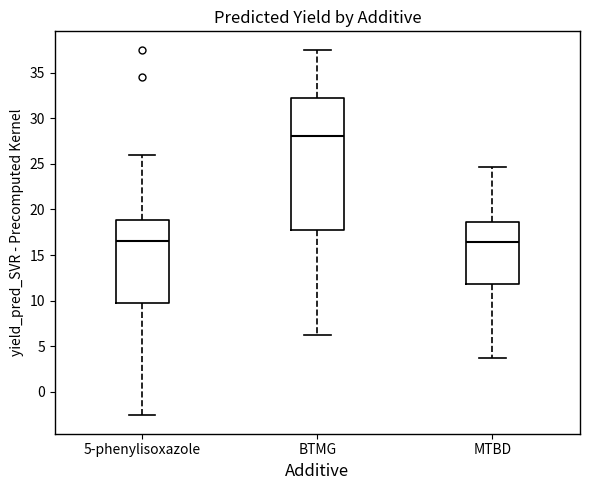

Reading left to right, transcribe this box plot: for each box, give where its median line is, the range the box spans, and where its two whiskers end, as read against the y-axis. The values are not printed on the chart, so give them approximately, as read against the axis.

5-phenylisoxazole: median 16.5, box 9.5 to 19.0, whiskers -2.5 to 26.0
BTMG: median 28.0, box 18.0 to 32.0, whiskers 6.0 to 37.5
MTBD: median 16.5, box 12.0 to 18.5, whiskers 3.5 to 24.5